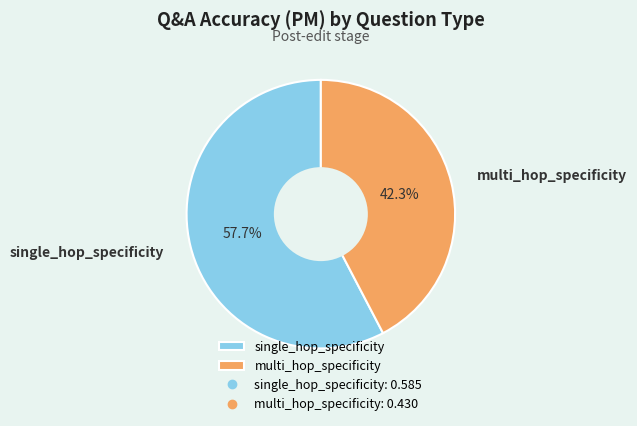

To the nearest percent, what is the average slice percentage?

50%